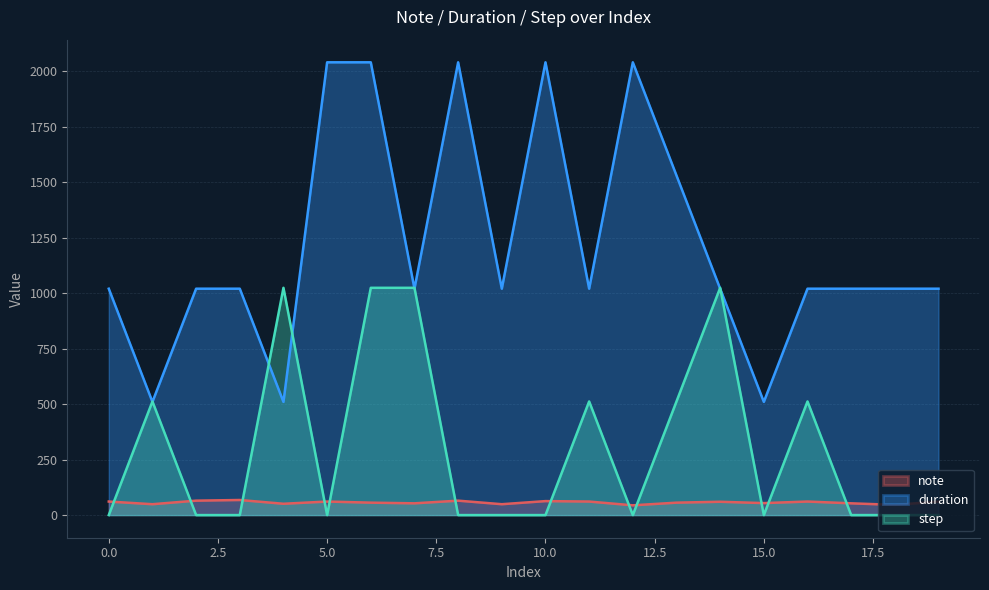

What is the total value across all series at 16?

1593